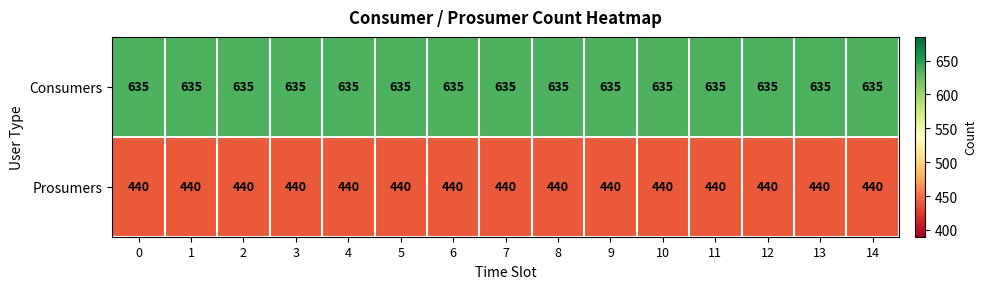

At 1, list the series in order from smallest to largest.

Prosumers, Consumers